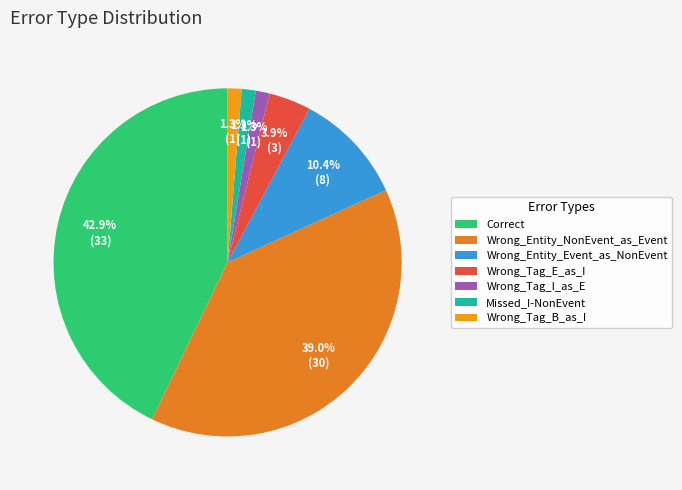

To the nearest percent, what is the average slice percentage?

14%